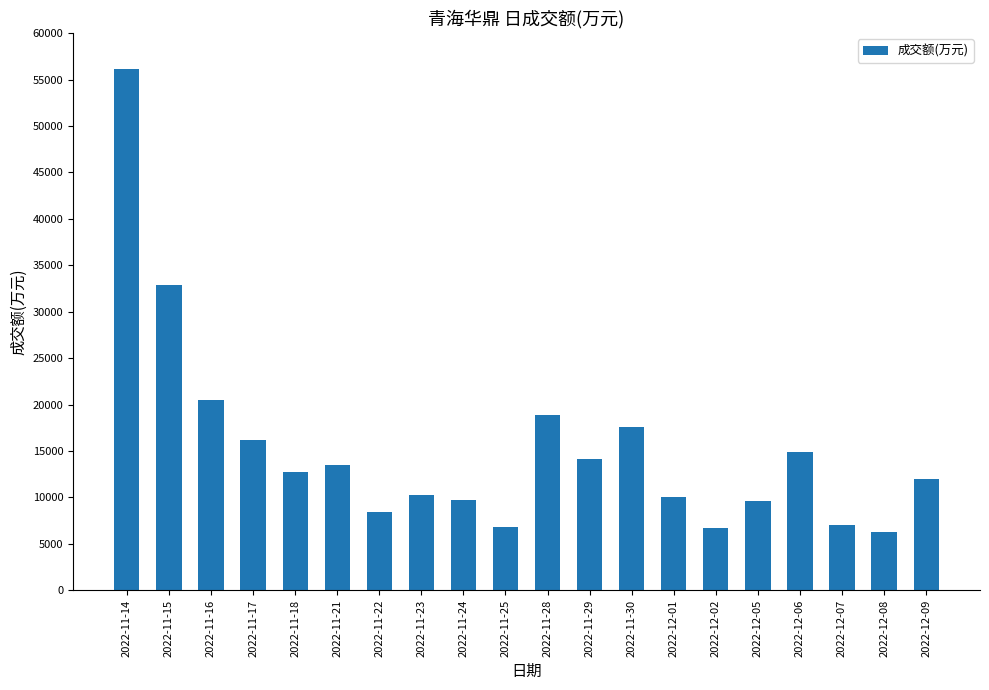

What is the smallest value displayed?

6284